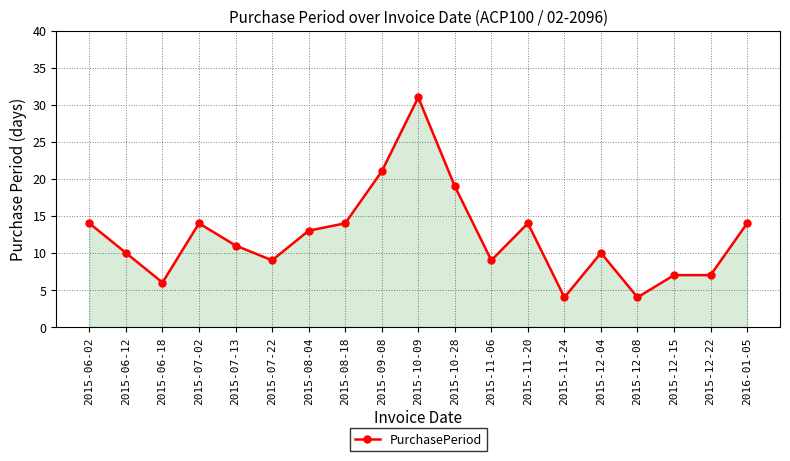

What is the change in value from 2015-08-18 to 2015-12-08?

-10